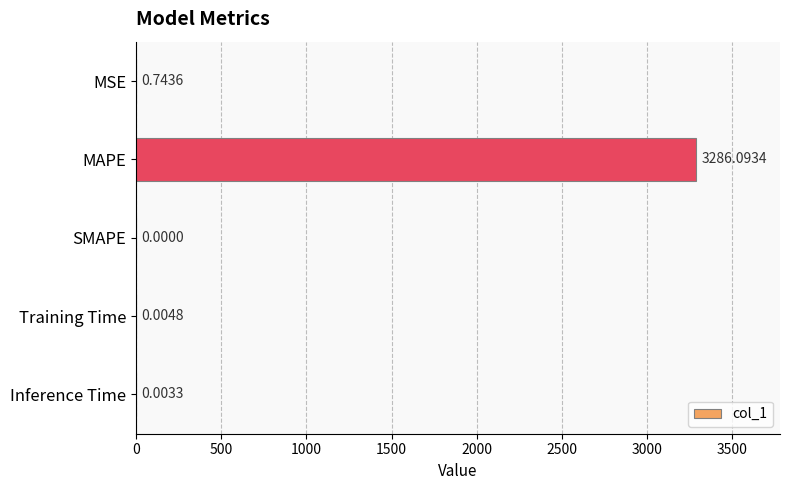

Where is the data nearest to the value 1643?

MSE